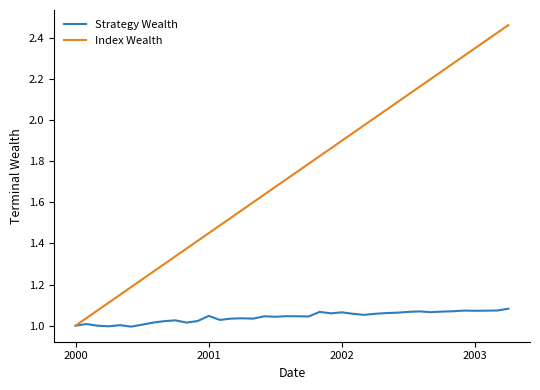

Which series has the largest total across all categories?

Index Wealth